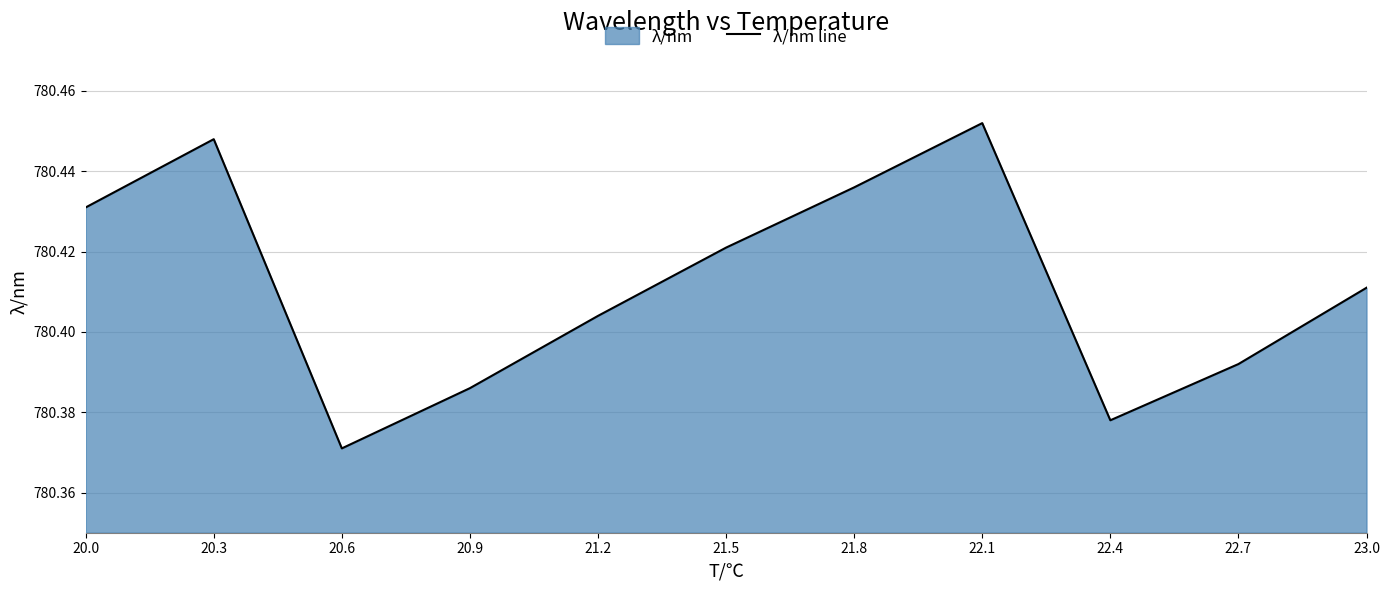

What is the difference between the maximum and minimum values?

0.1